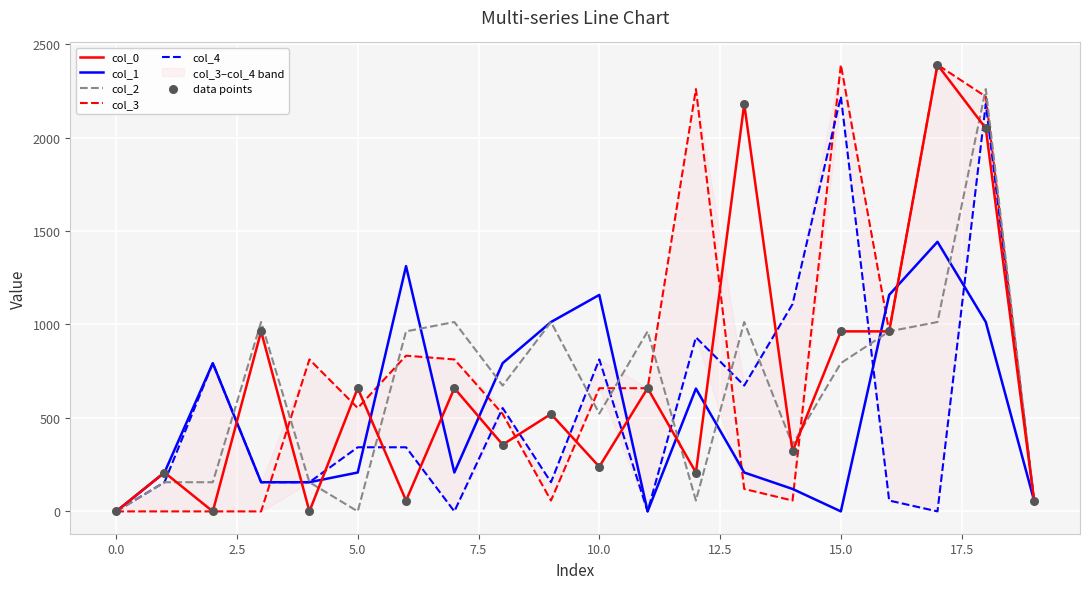

What is the maximum value for col_1?

1442.0